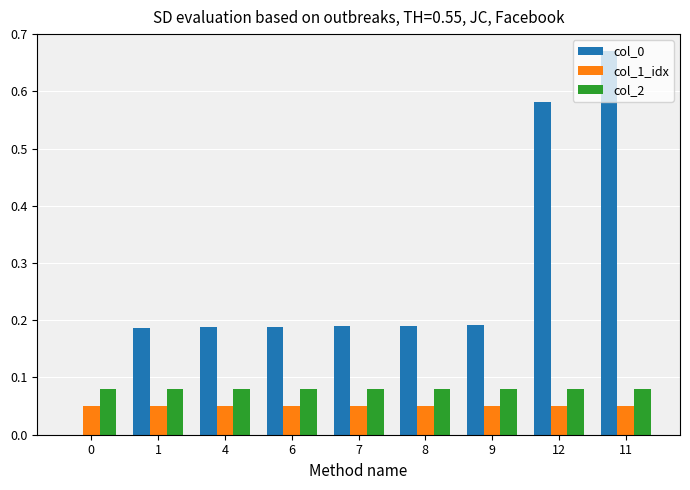

Which series has the largest range (max minus min)?

col_0